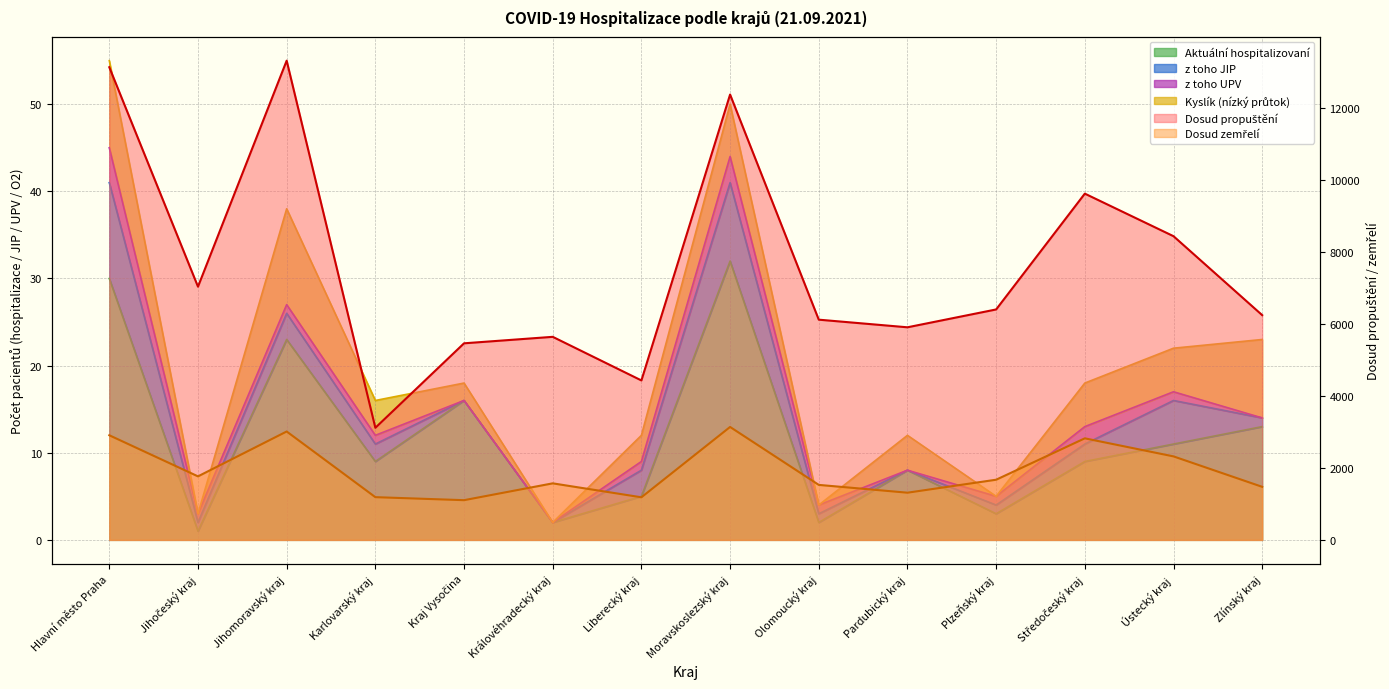

What is the total value across all series at Karlovarský kraj?

4313